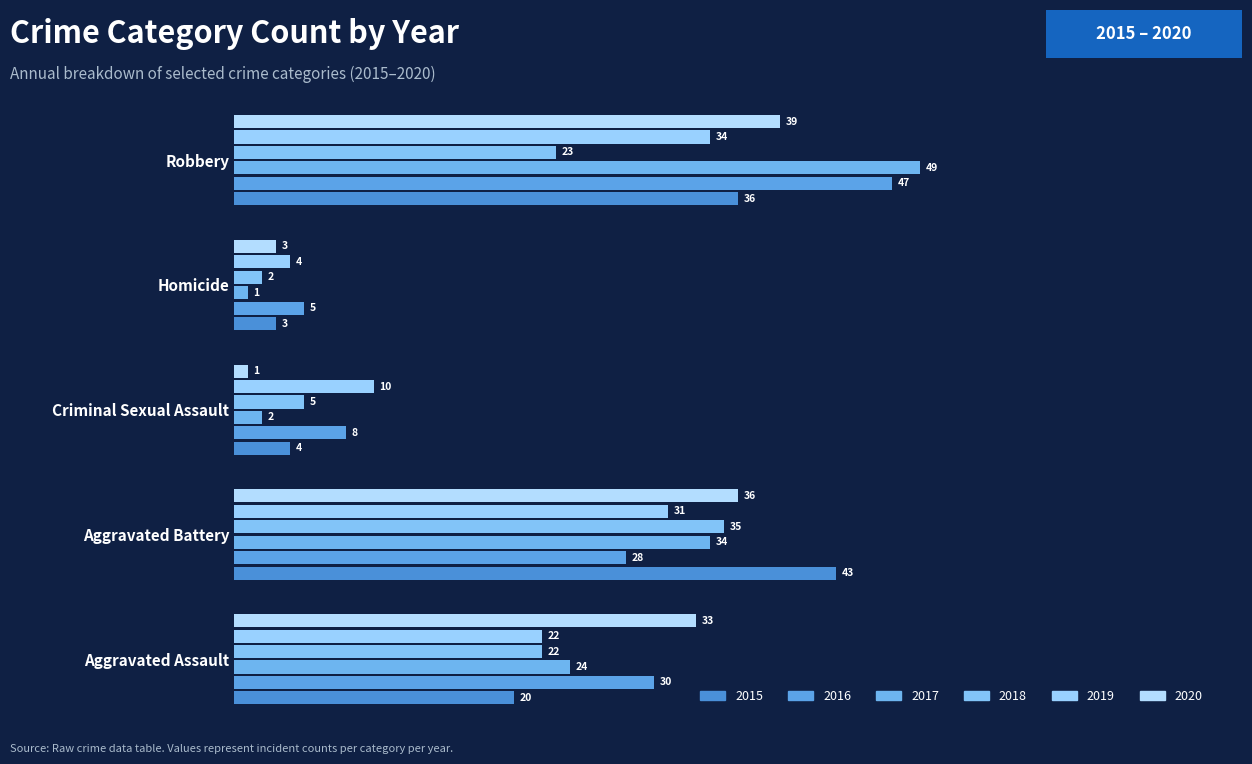

How many values in the 2017 series are below 24?

2